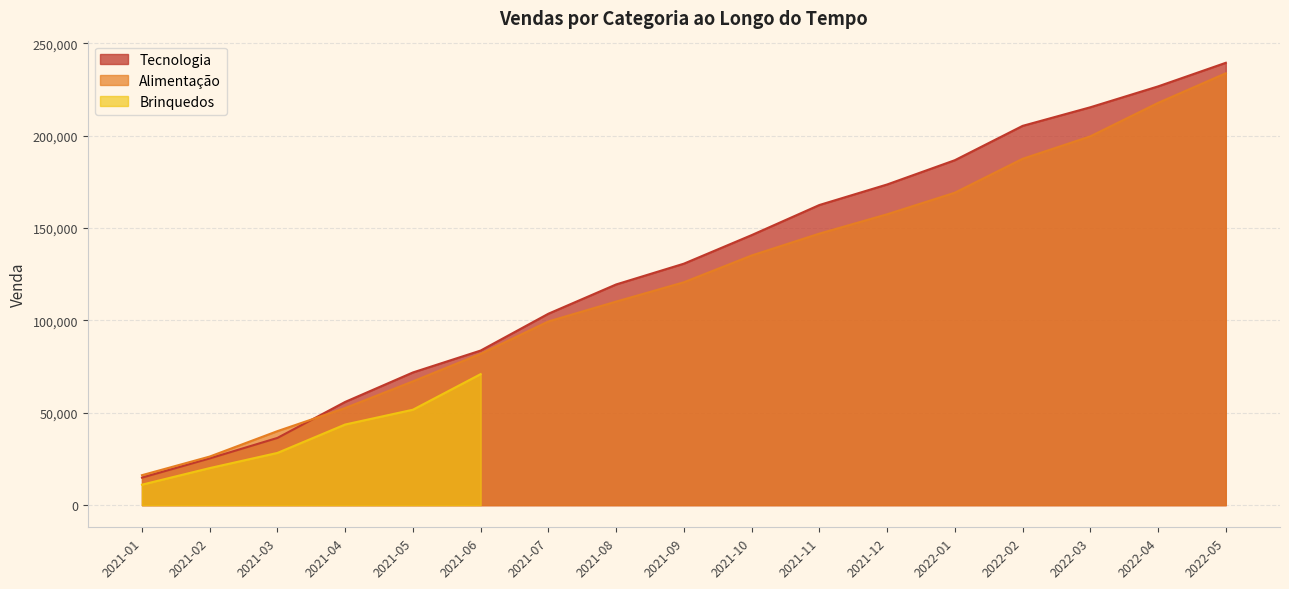

Where does the Tecnologia series first go above 130712?

2021-10